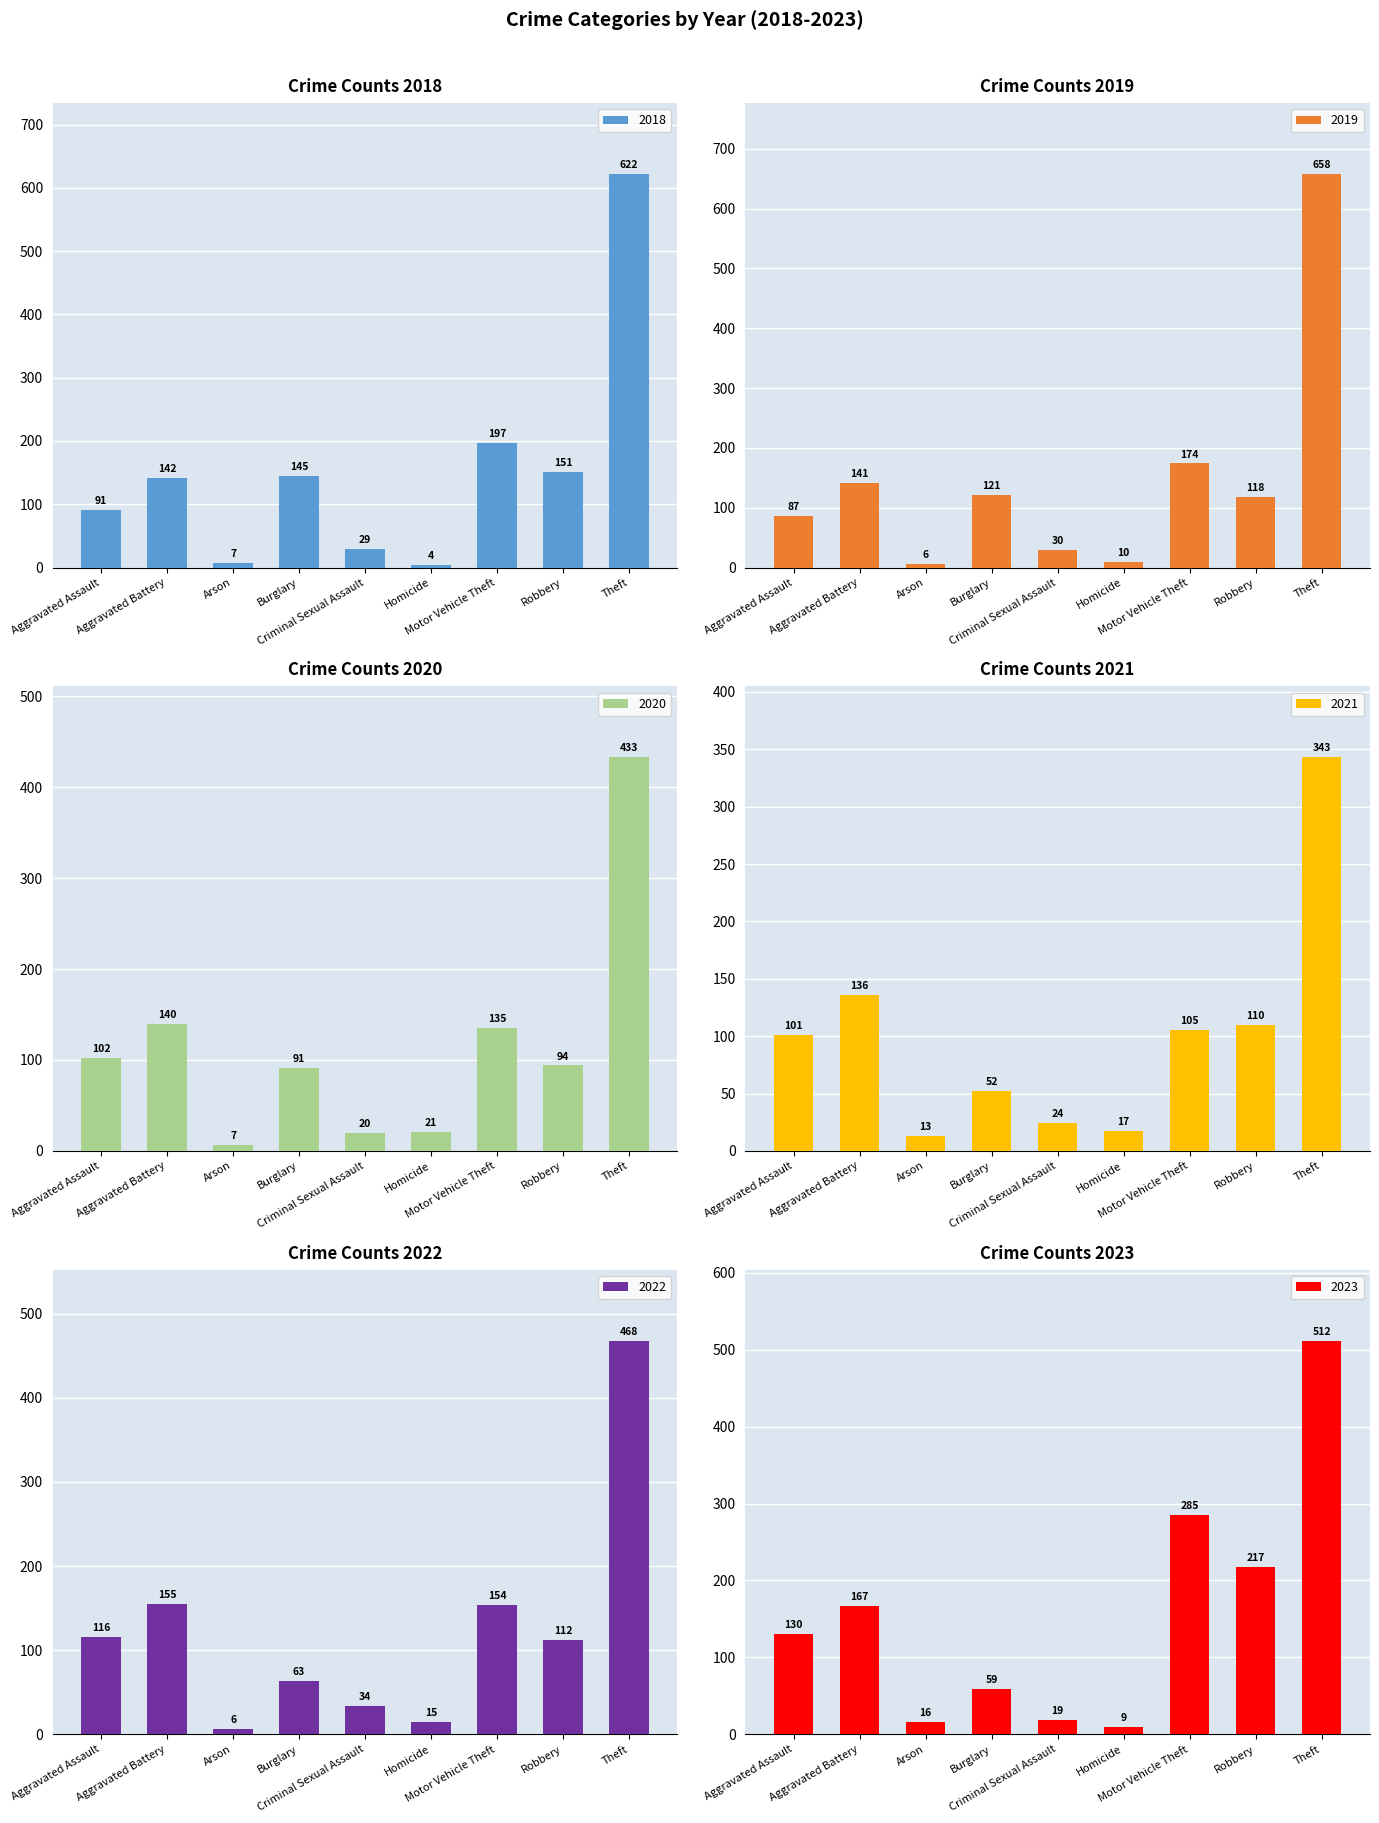

Which series changed the most between Burglary and Motor Vehicle Theft?

2023